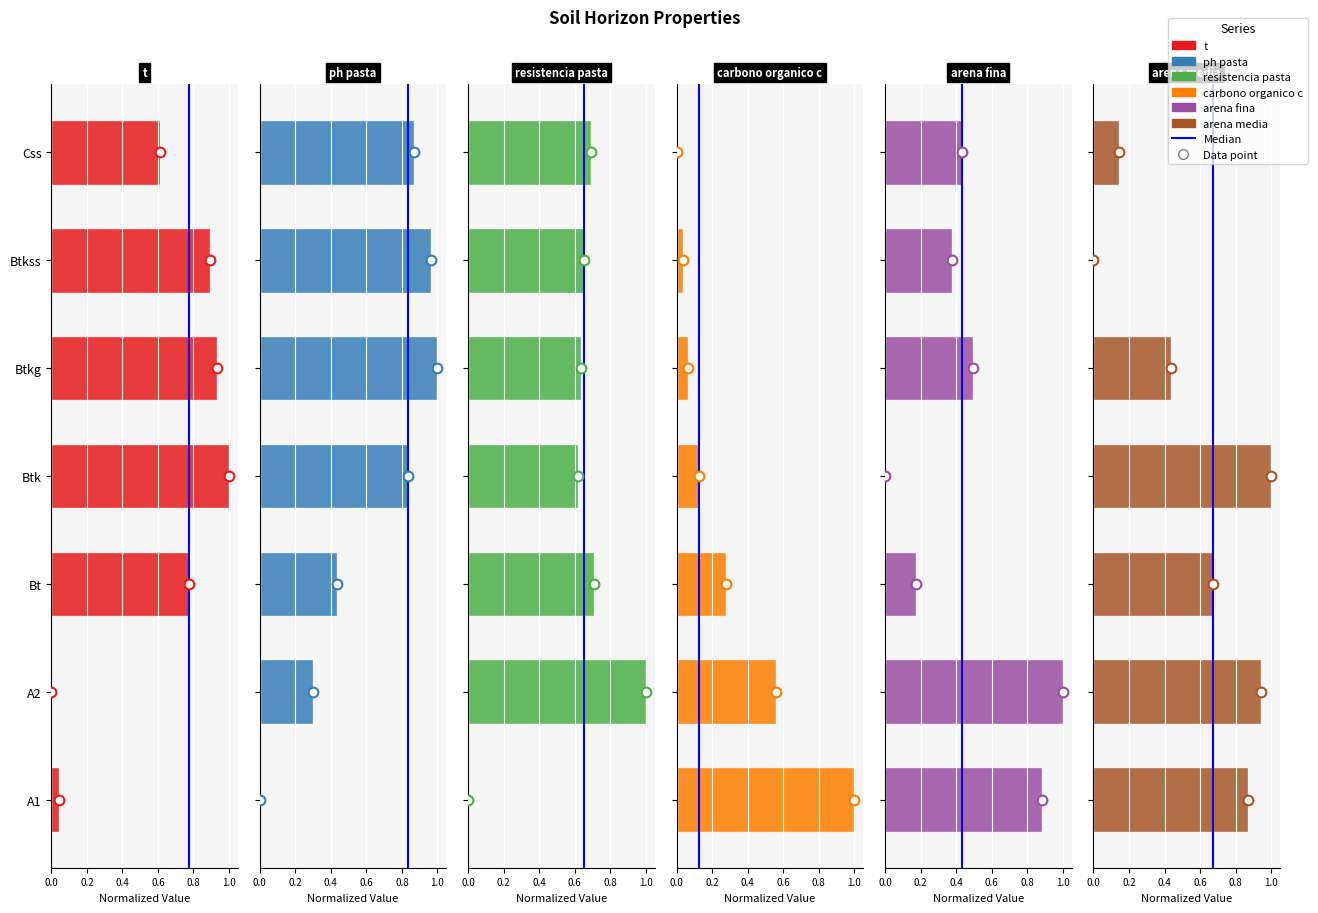

Which series changed the most between Bt and Btk?

analitico_ph_pasta